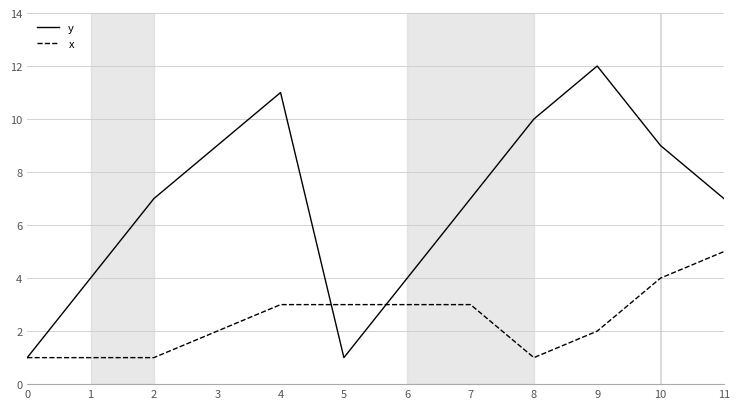

Is the value of y at 2 greater than the value of x at 8?

Yes